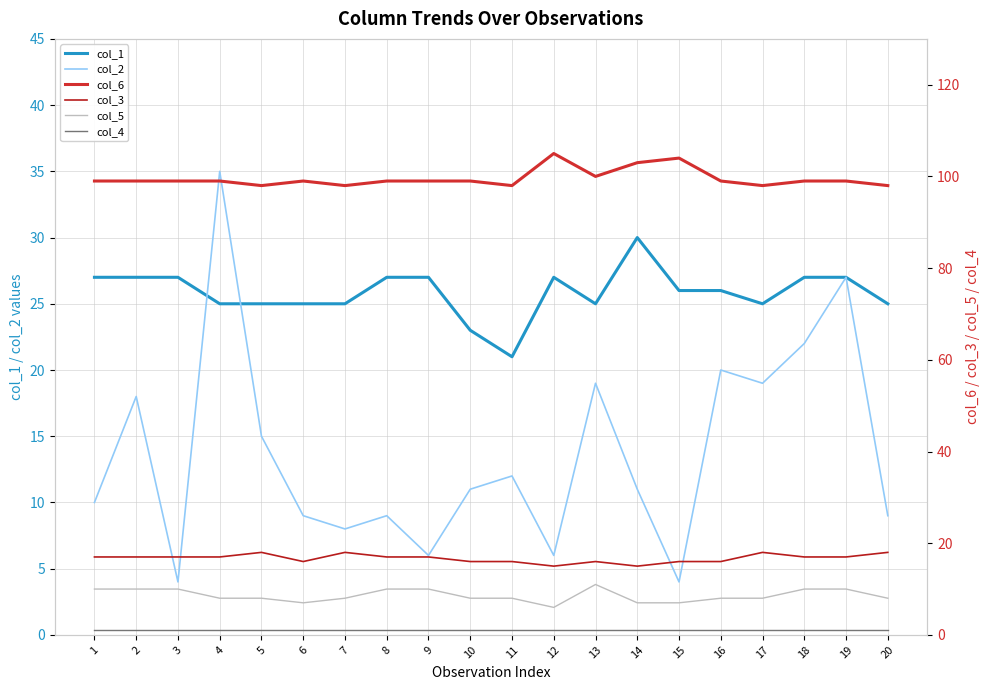

Reading right to left, transcribe all the data shown in this chart.

col_1: 25	27	27	25	26	26	30	25	27	21	23	27	27	25	25	25	25	27	27	27
col_2: 9	27	22	19	20	4	11	19	6	12	11	6	9	8	9	15	35	4	18	10
col_6: 98	99	99	98	99	104	103	100	105	98	99	99	99	98	99	98	99	99	99	99
col_3: 18	17	17	18	16	16	15	16	15	16	16	17	17	18	16	18	17	17	17	17
col_5: 8	10	10	8	8	7	7	11	6	8	8	10	10	8	7	8	8	10	10	10
col_4: 1	1	1	1	1	1	1	1	1	1	1	1	1	1	1	1	1	1	1	1